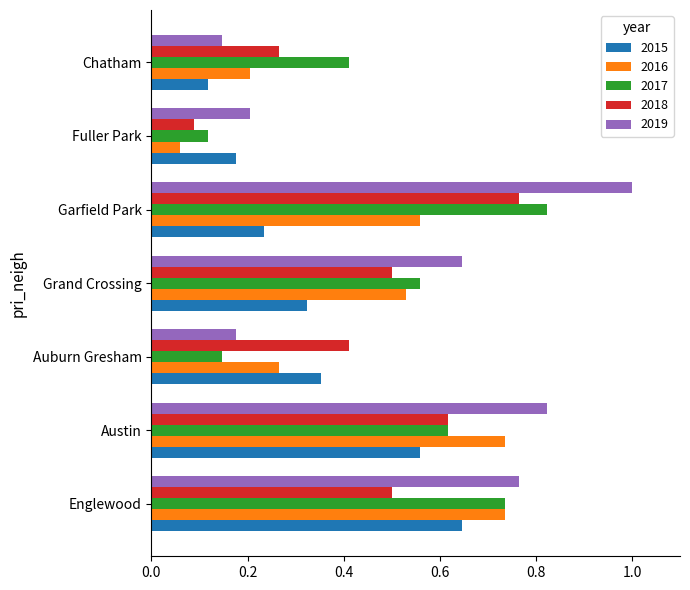

Which category has the highest value in the 2019 series?

Garfield Park